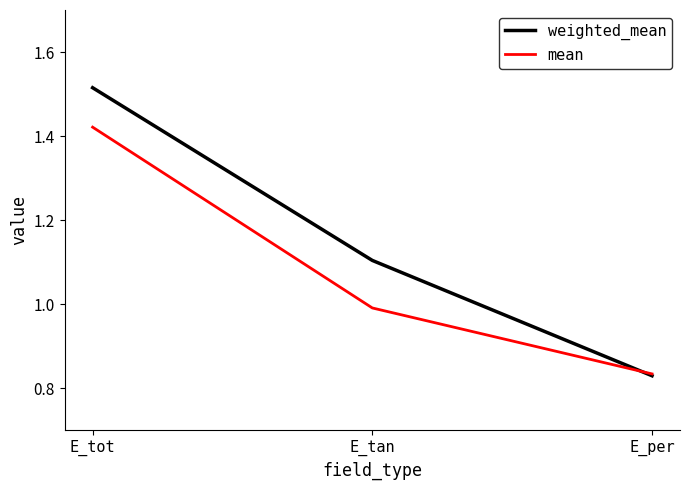

At which label is weighted_mean closest to 1?

E_tan